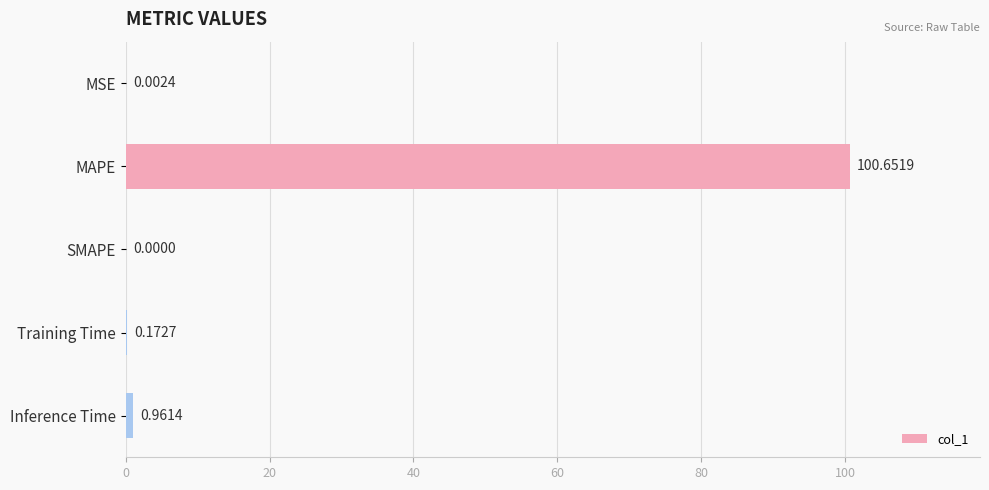

What is the sum of the values at MAPE and SMAPE?

100.7